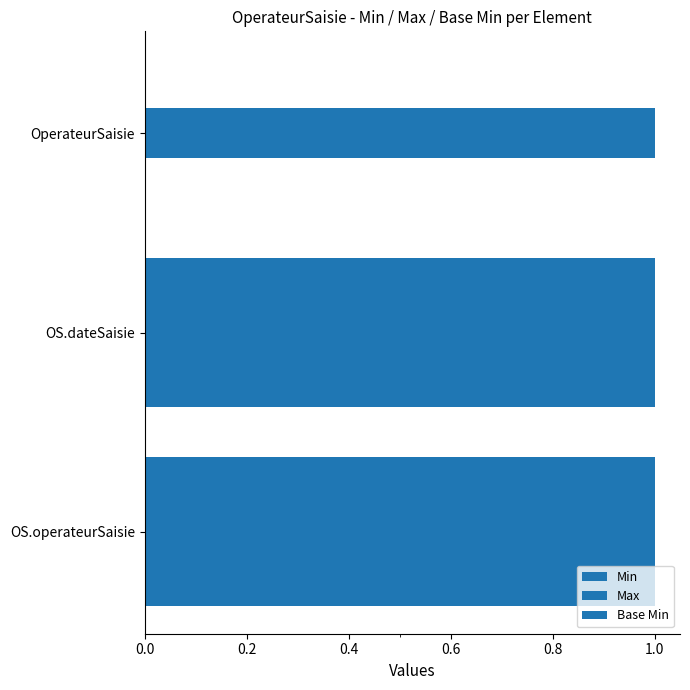

How many data points does each series have?

3